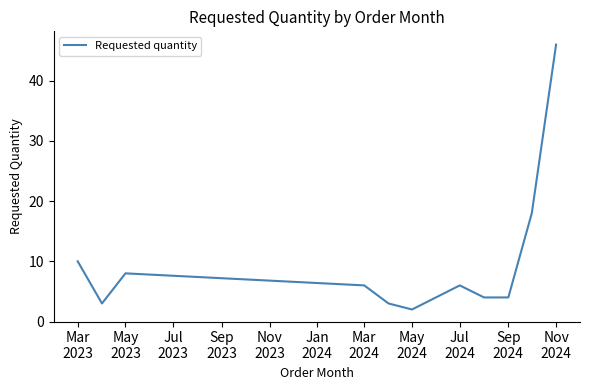

What is the greatest value displayed?

46